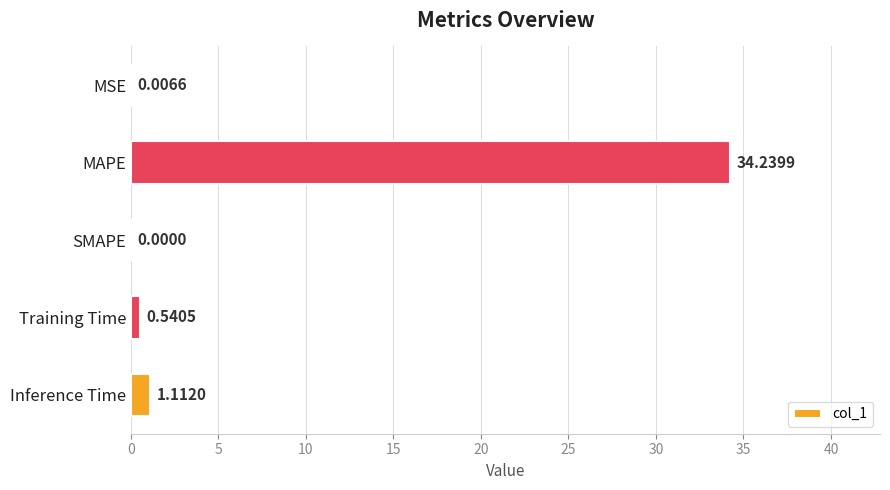

What is the sum of all values?

35.9